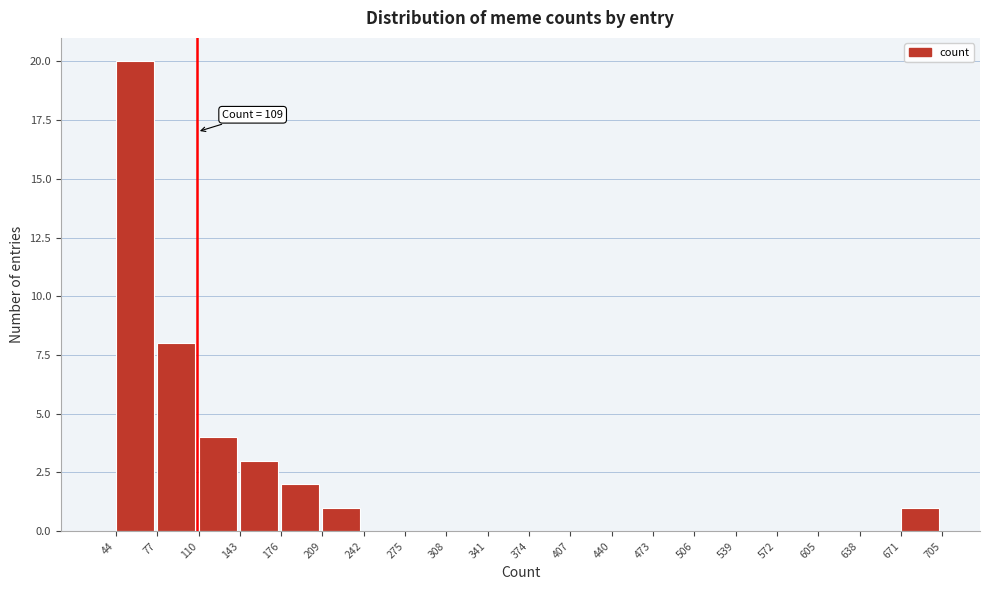

Over which range of the x-axis is the bar tallest?

44 to 77